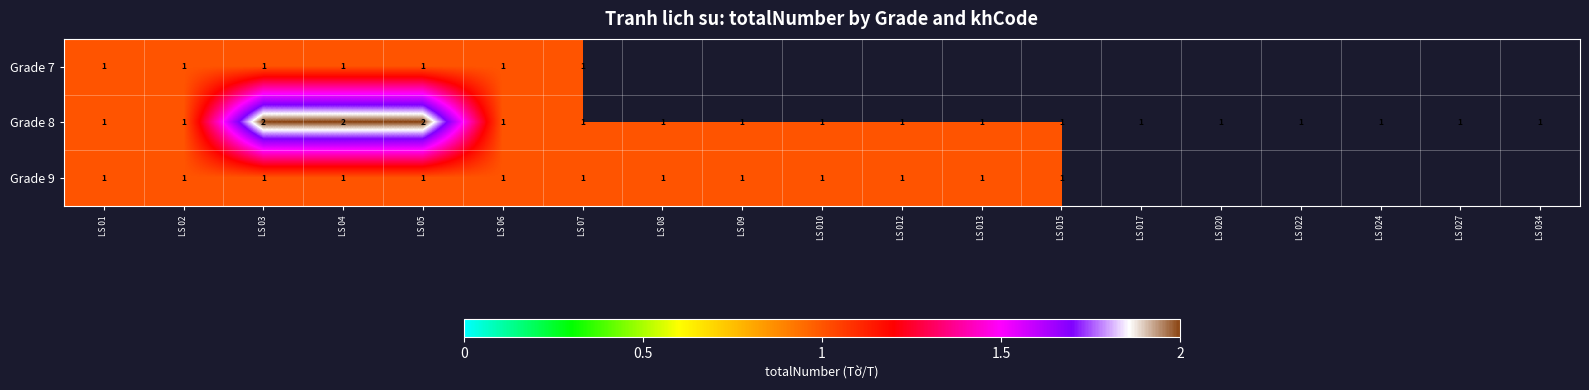

Which has a higher value, LS 015 or LS 08?

LS 08